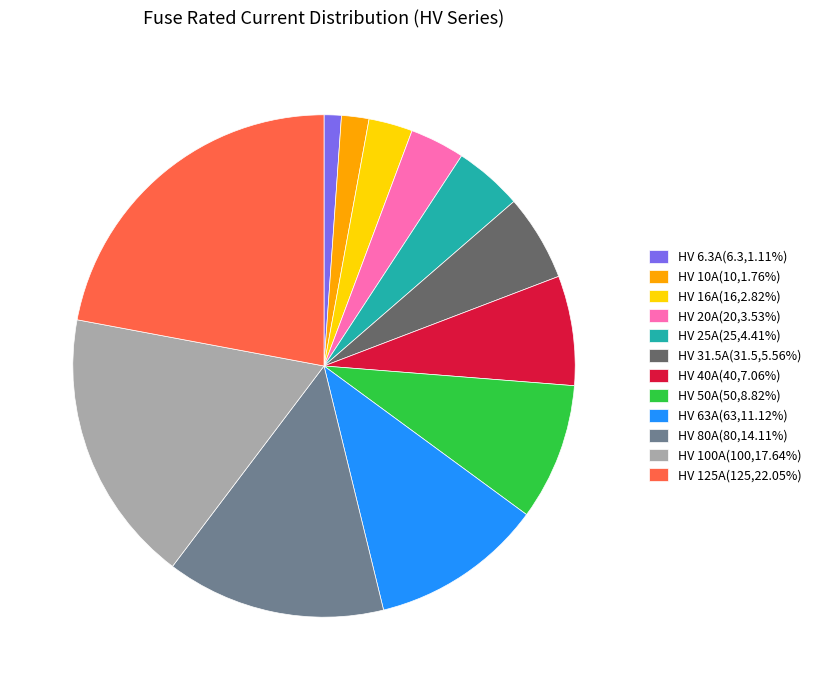

The HV 31.5A slice represents 1% of the pie. True or false?

False